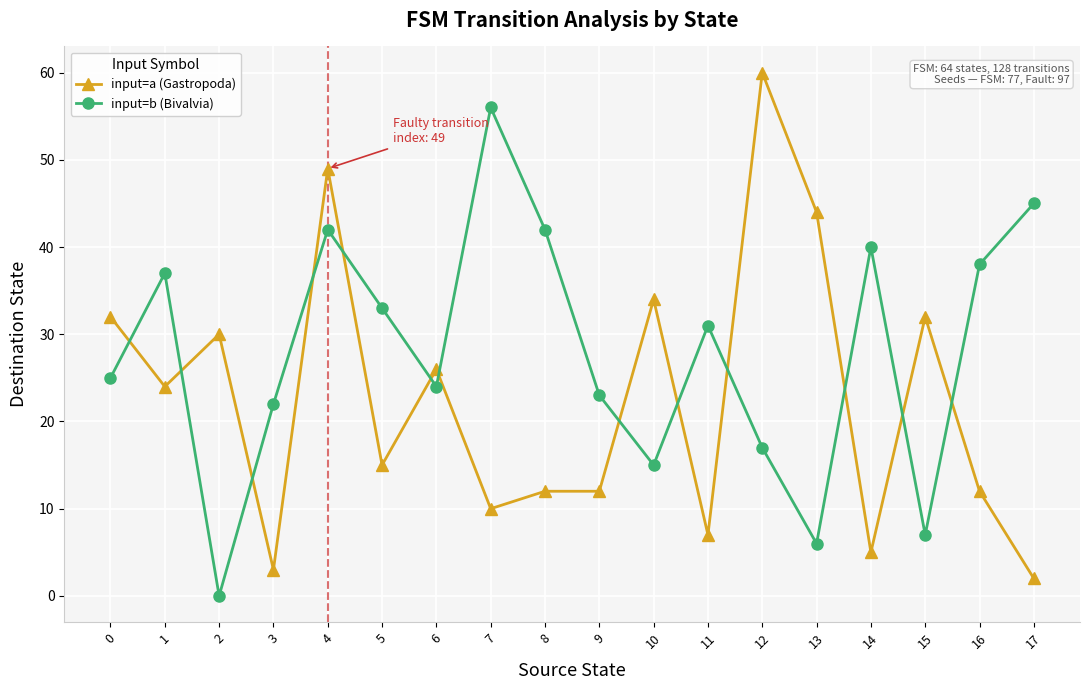

True or false: input=b (Bivalvia) has a value of 15 at 0.

False